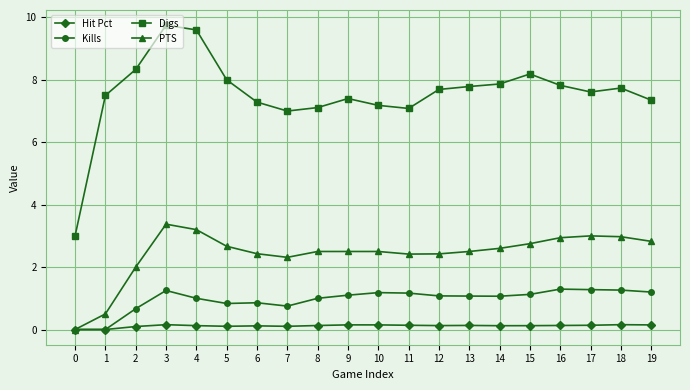

The Digs series shows 11.6 at 12. True or false?

False